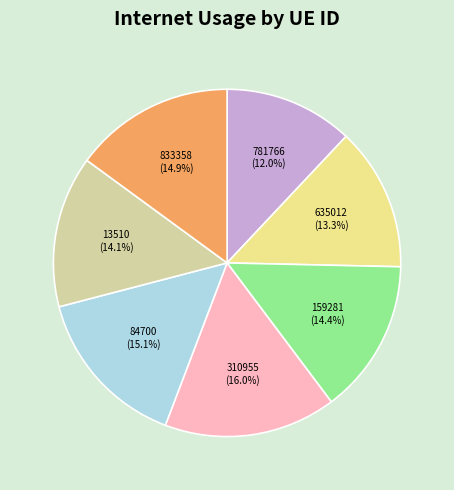

Is there a majority slice in this chart?

No